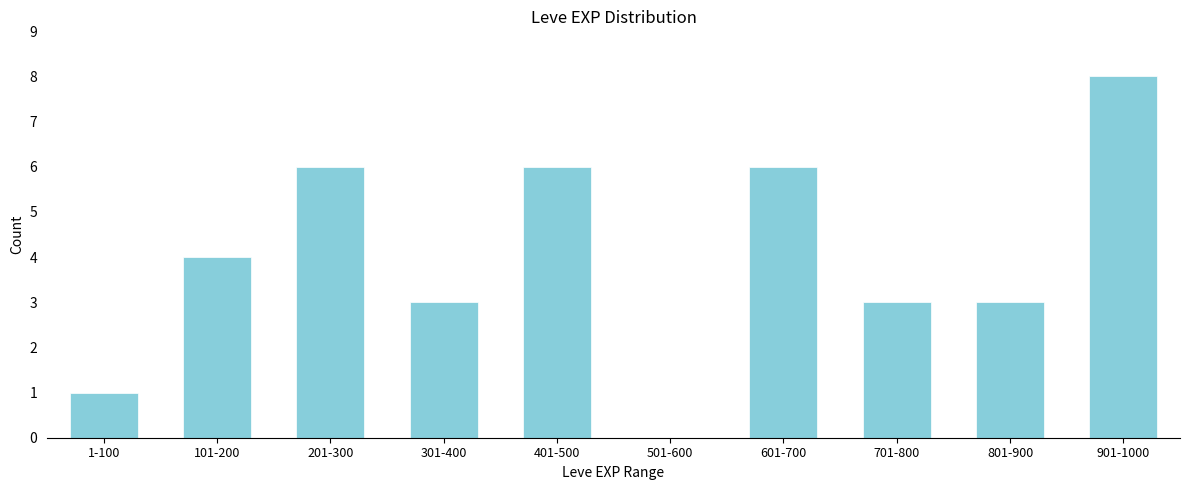

Reading right to left, transcribe all the data shown in this chart.

901-1000=8	801-900=3	701-800=3	601-700=6	501-600=0	401-500=6	301-400=3	201-300=6	101-200=4	1-100=1